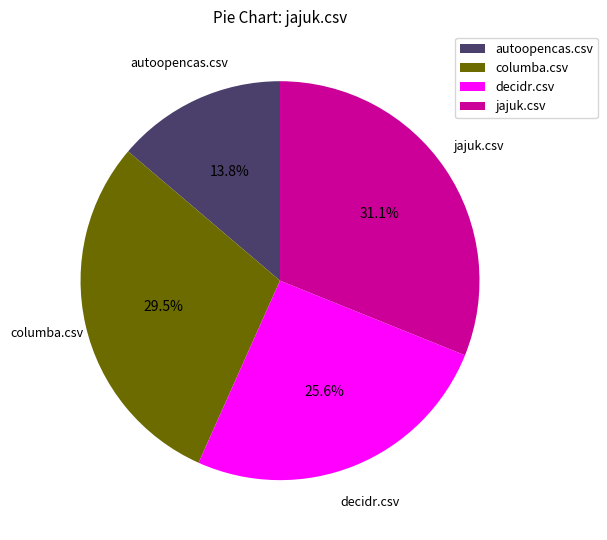

What is the smallest slice in the pie chart?

autoopencas.csv